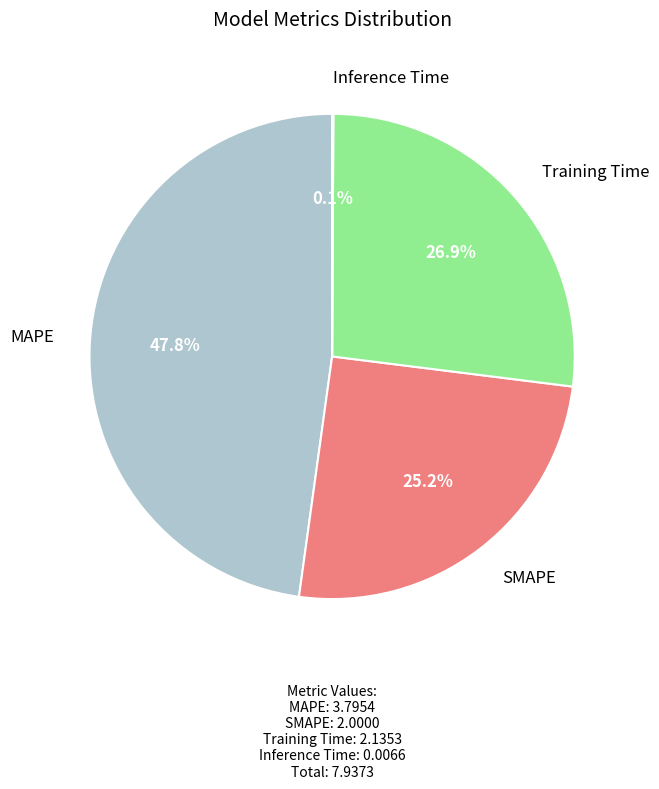

Is there a majority slice in this chart?

No